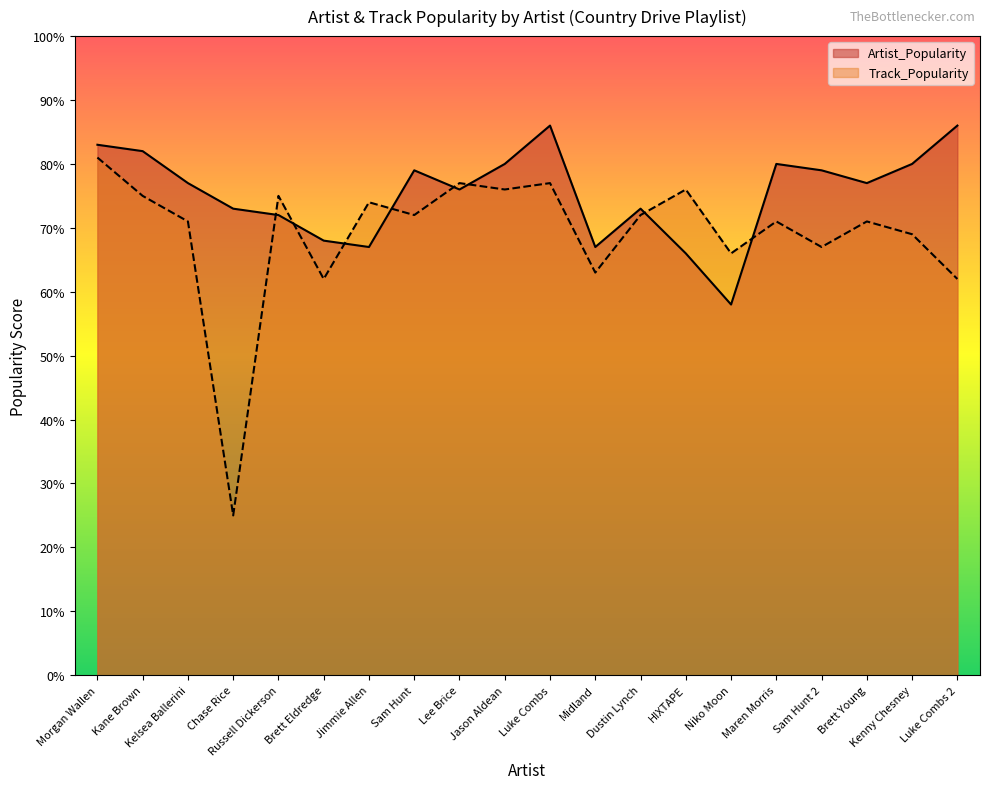

Where does the Track_Popularity series first go above 72?

Morgan Wallen